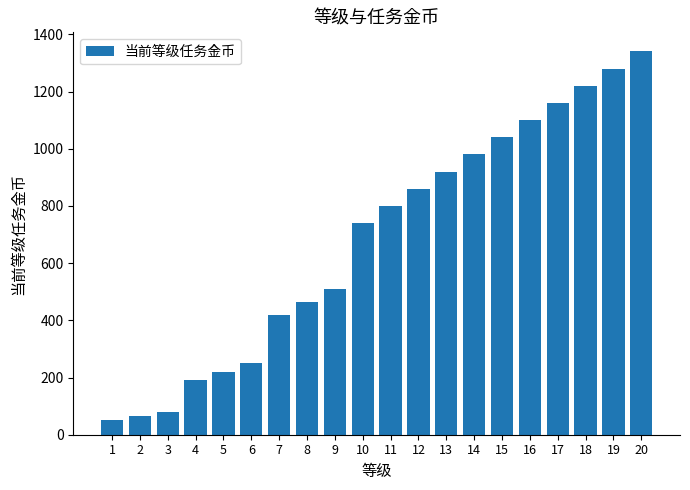

True or false: the data shows 21 at 3.

False